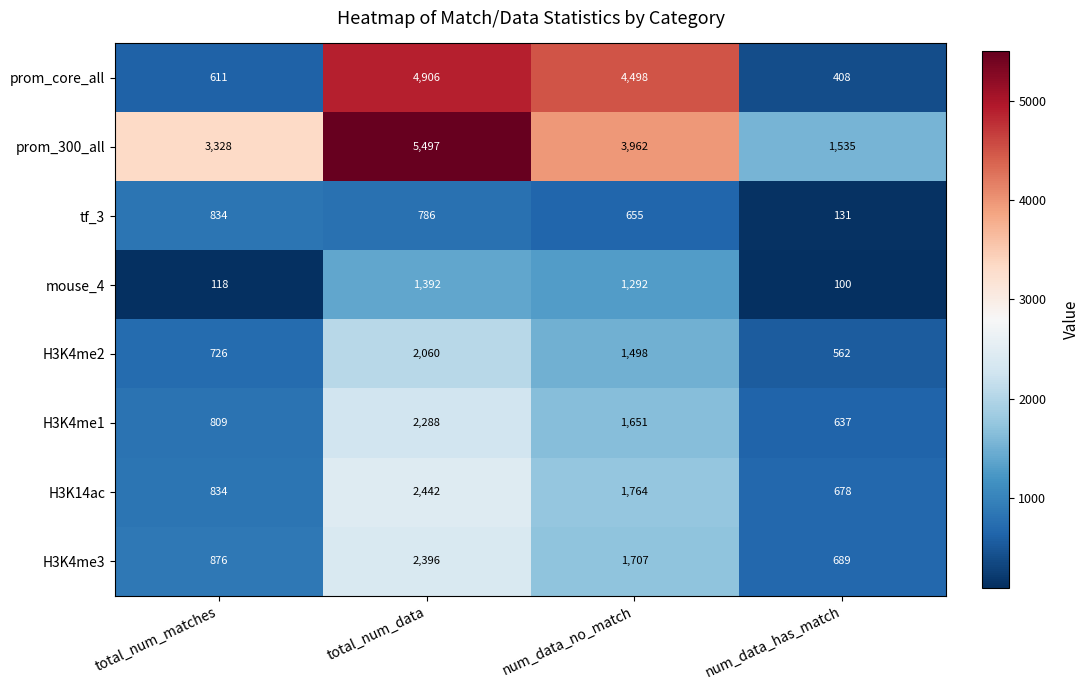

Read the prom_300_all value at total_num_matches, to the nearest 100.

3300